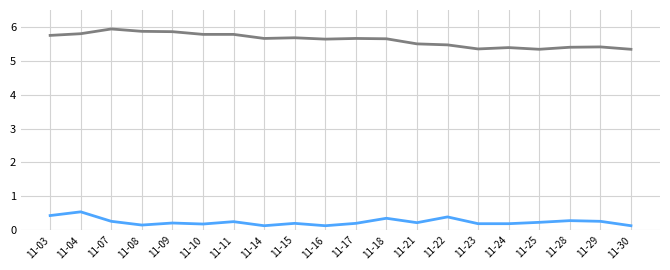

What is the difference between the highest and lowest values at 11-28?

5.1